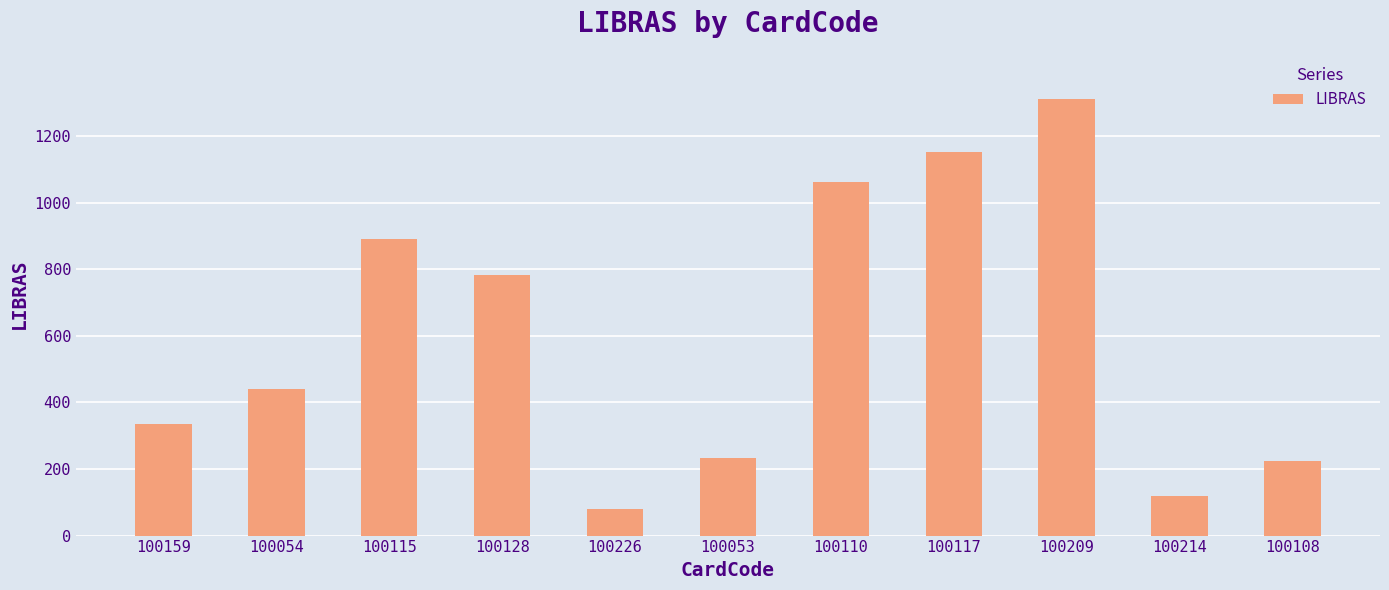

True or false: the data shows 78.9 at 100226.

True